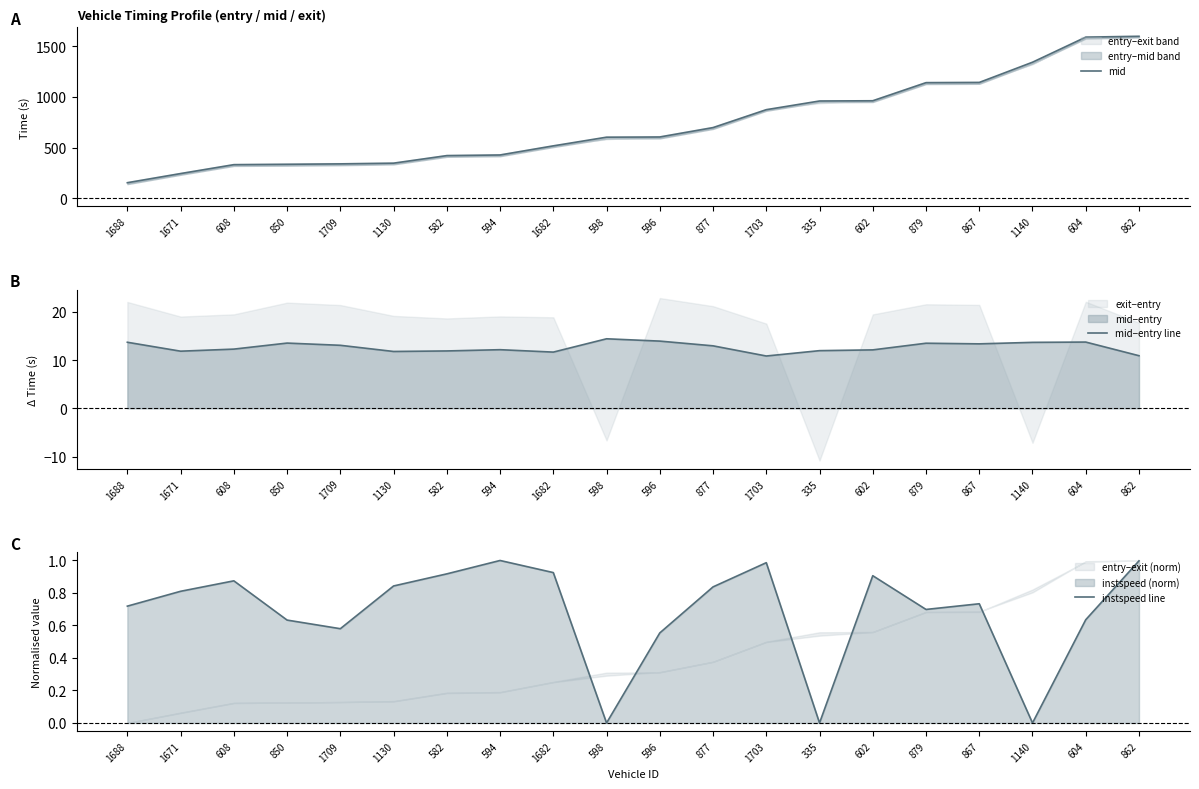

Which label corresponds to the largest value in the chart?

862